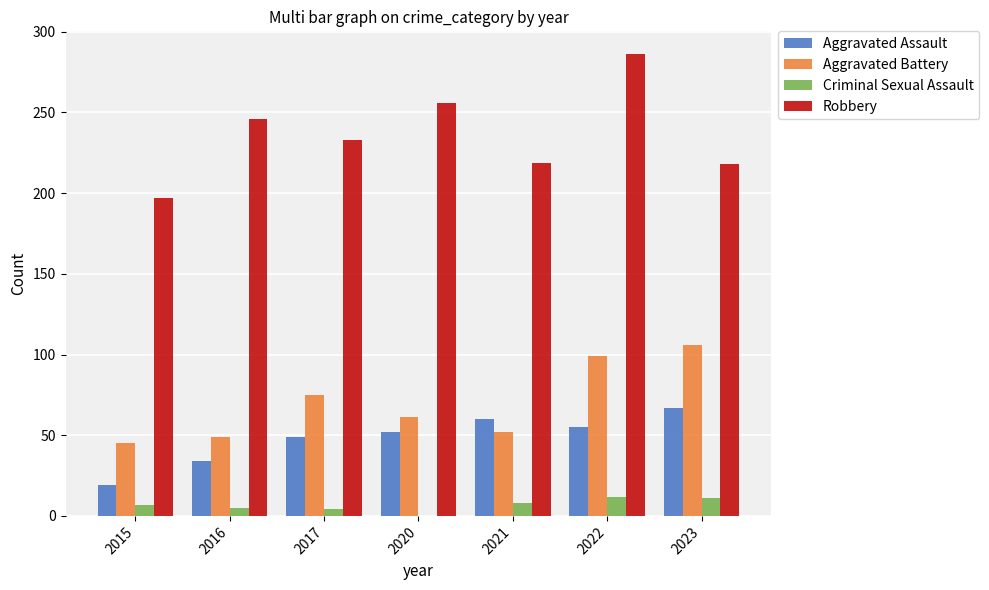

At which label is Aggravated Battery closest to 75?

2017